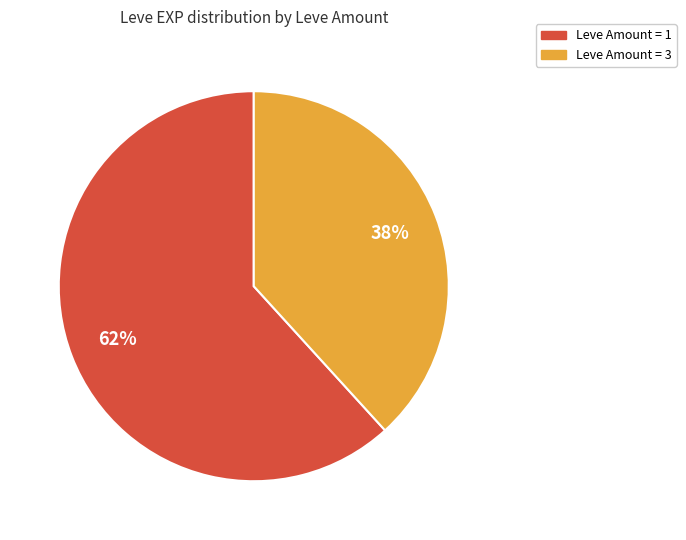

How many segments does this pie chart have?

2